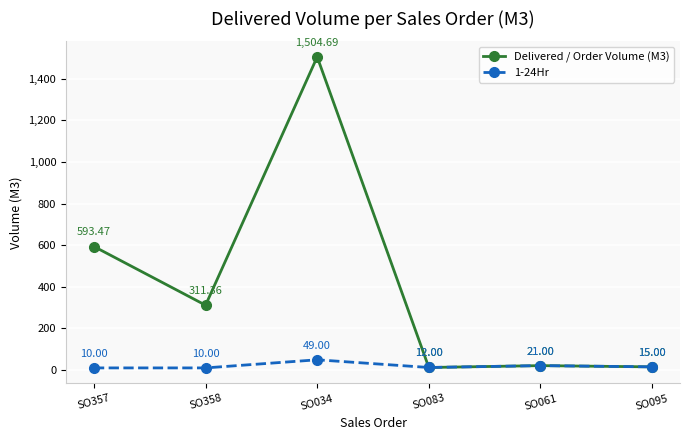

In Delivered / Order Volume (M3), how many points are higher than both neighbors (excluding endpoints)?

2